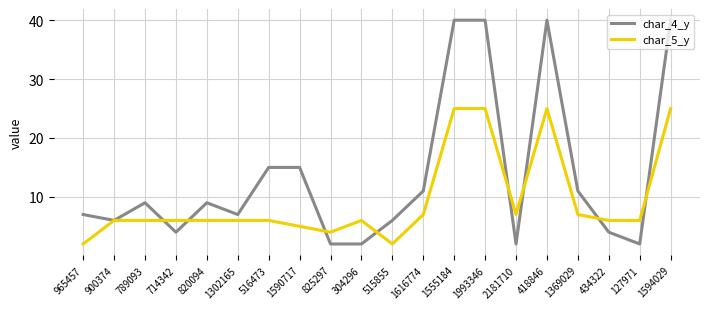

What is the average value of the char_4_y series?

14